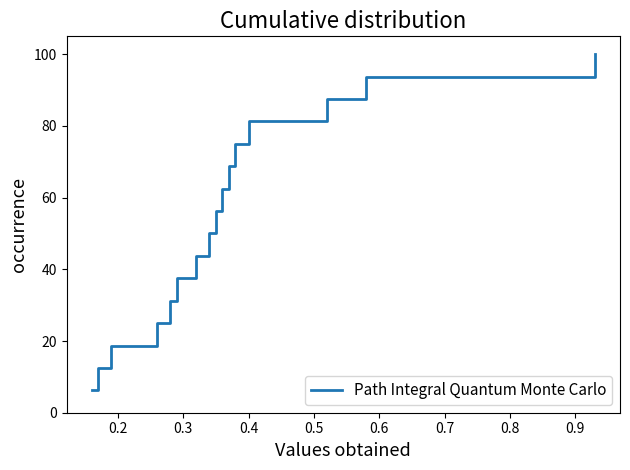

What is the sum of all values?

1606.2